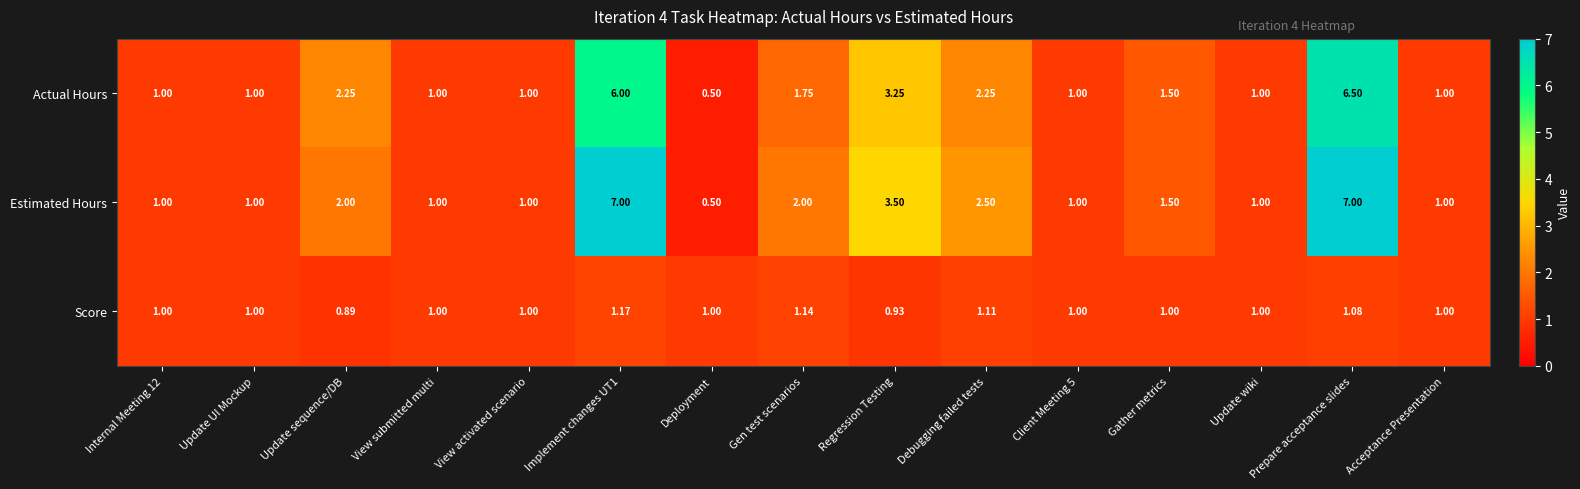

At which label does Score reach its minimum?

Update sequence/DB